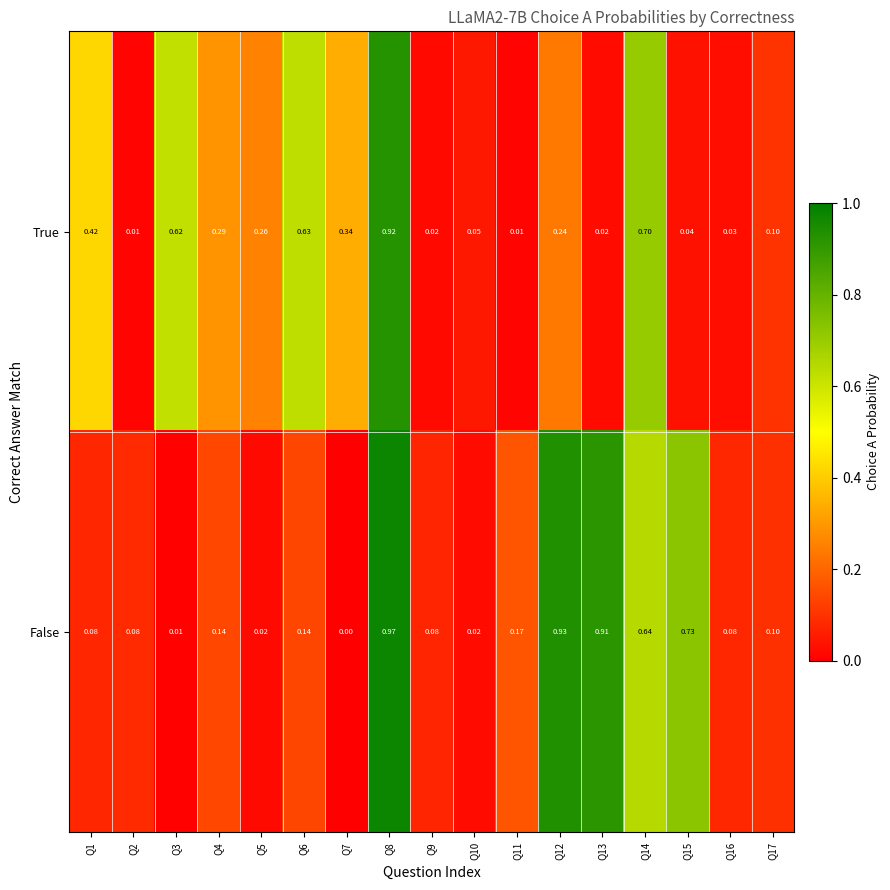

Is the value of True at Q8 greater than the value of False at Q1?

Yes